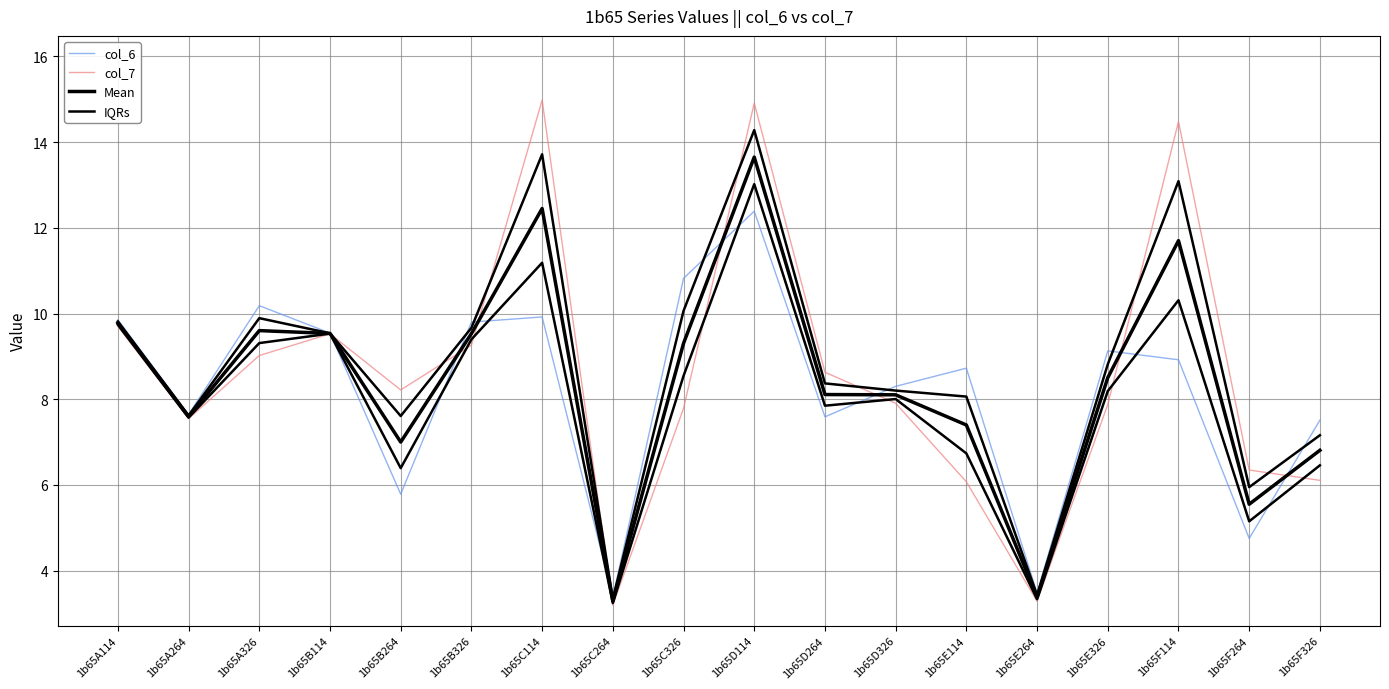

What is the total value across all series at 1b65C114?

51.1